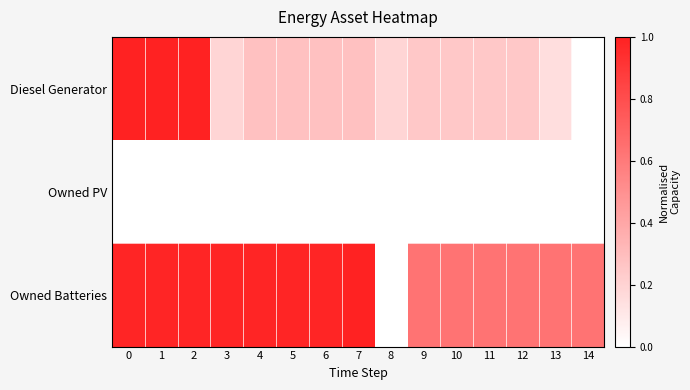

Which series changed the most between 1 and 11?

Diesel Generator